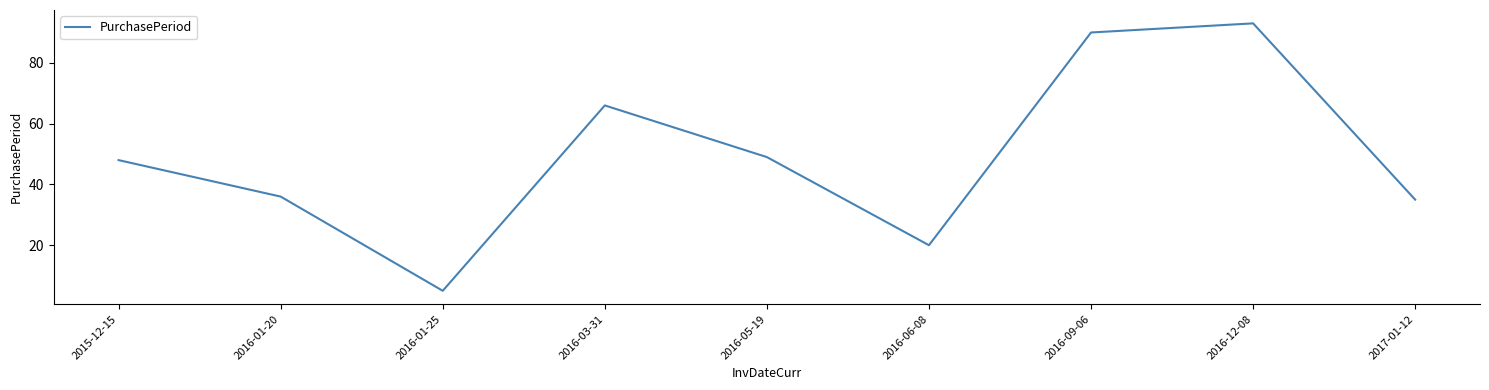

Which label corresponds to the largest value in the chart?

2016-12-08